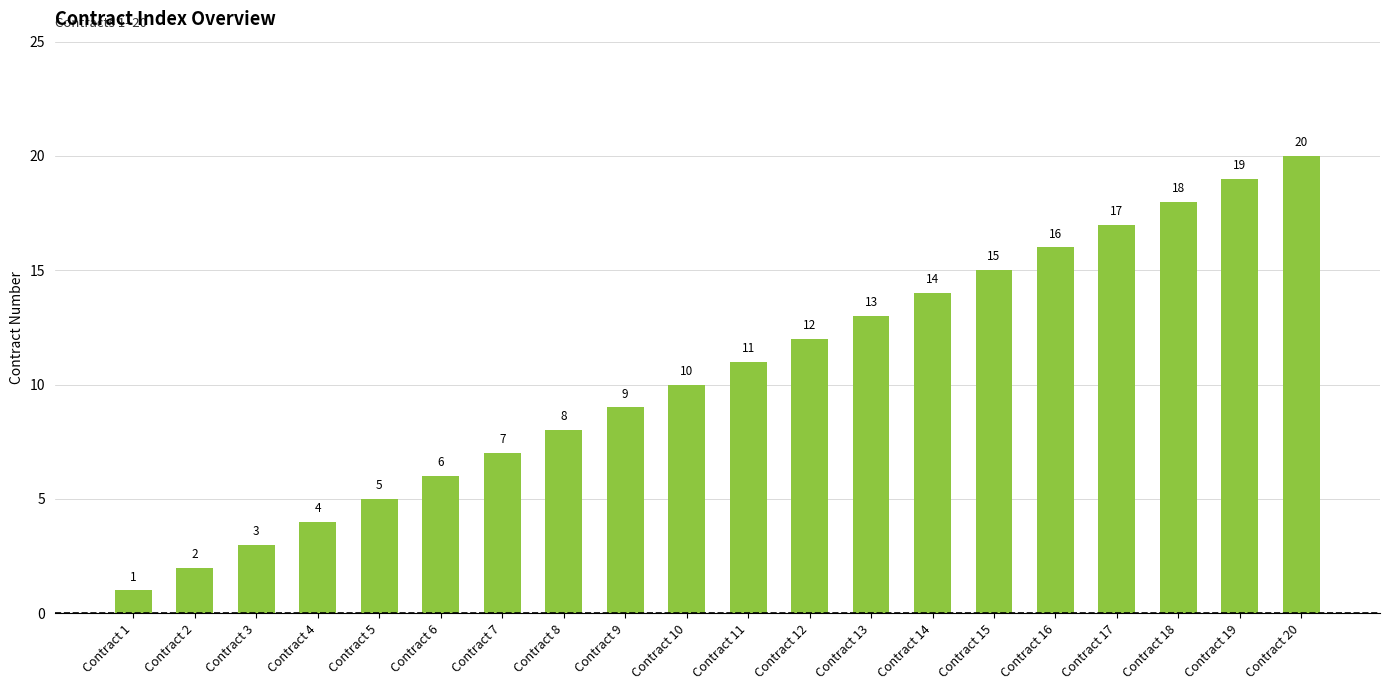

What is the sum of the values at Contract 15 and Contract 14?

29